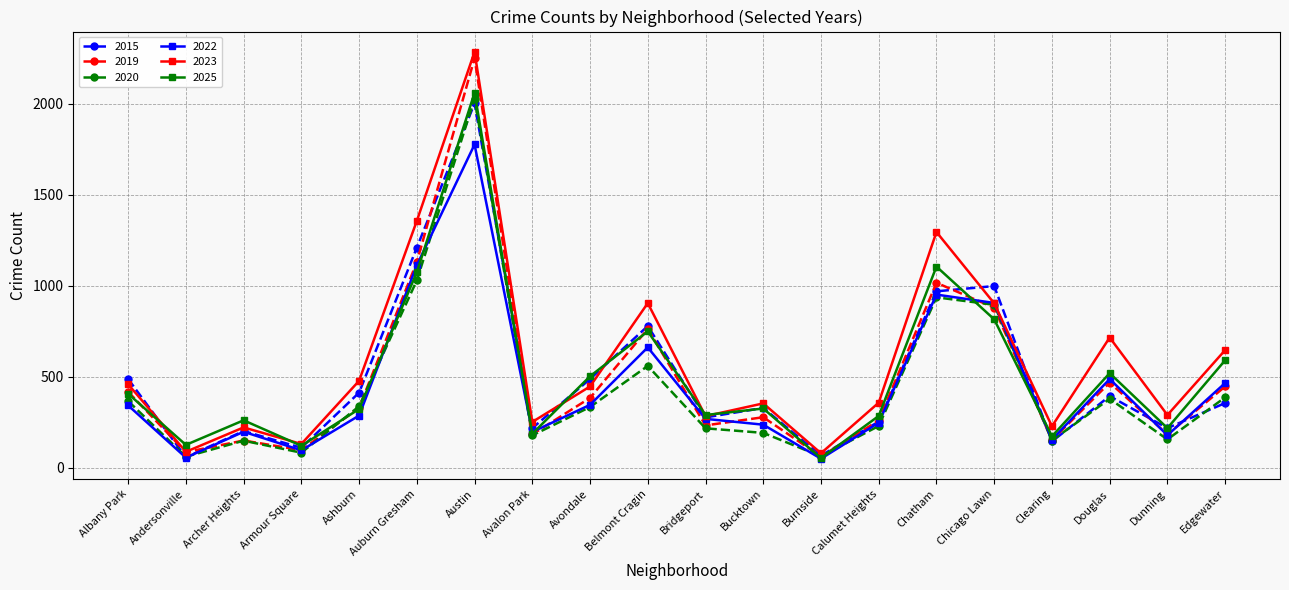

The 2023 series shows 188 at Albany Park. True or false?

False